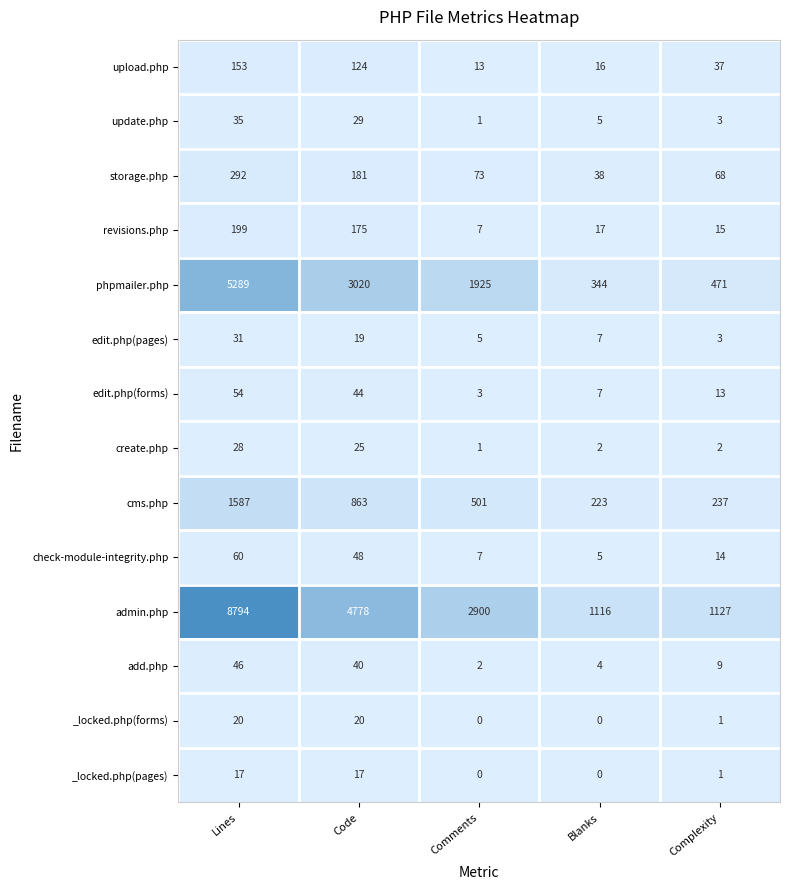

Where does the upload.php series first go above 37?

Lines